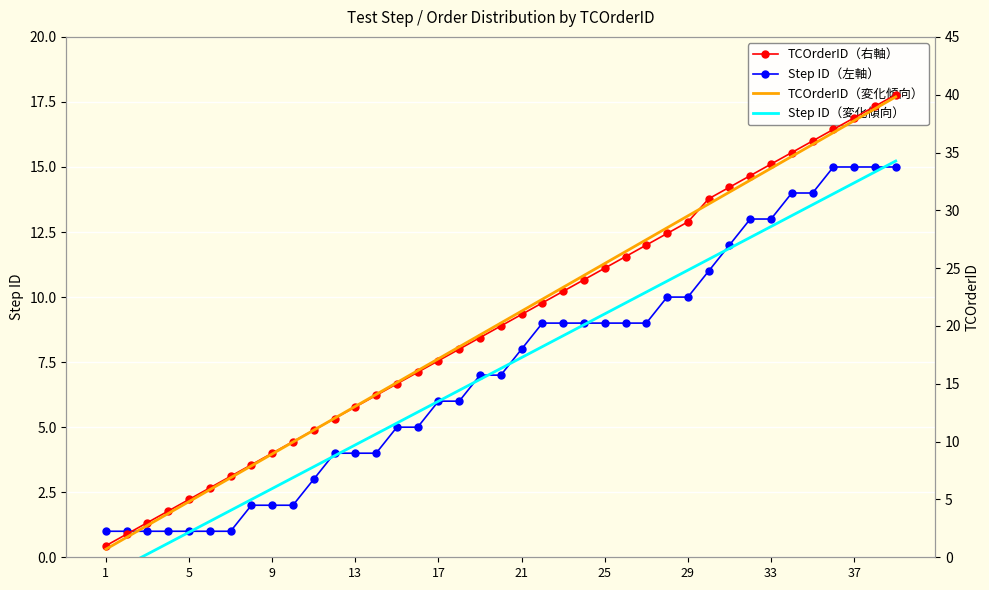

Is it true that Step ID（左軸） equals 2 at 1?

False